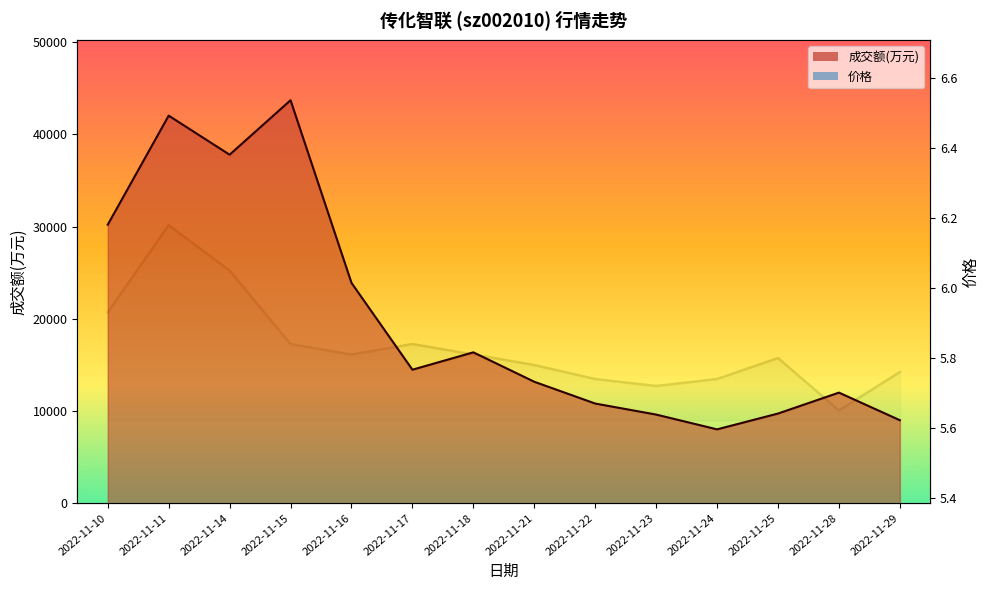

The 成交额(万元) series shows 8997.0 at 2022-11-29. True or false?

True